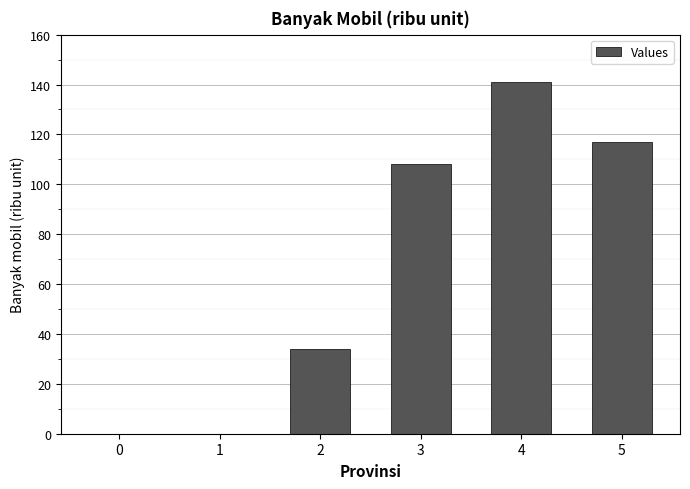

What is the sum of all values?

400